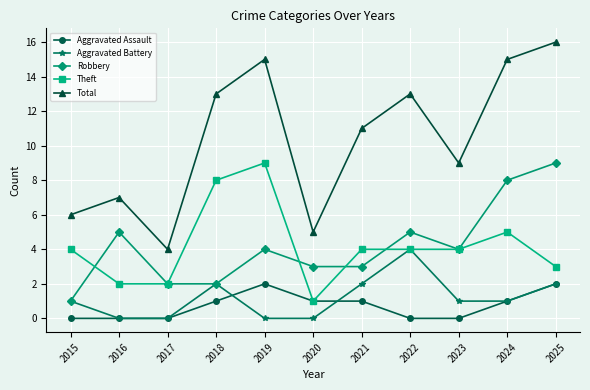

True or false: Robbery and Total intersect in this chart.

False